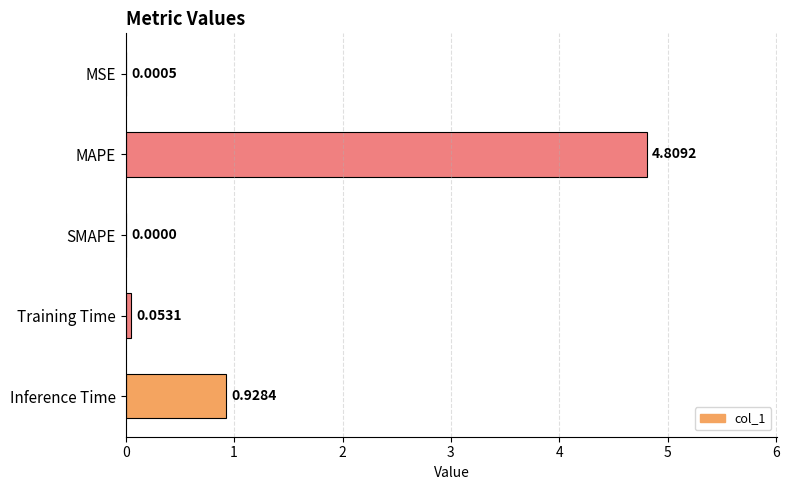

What is the sum of the values at SMAPE and MAPE?

4.8